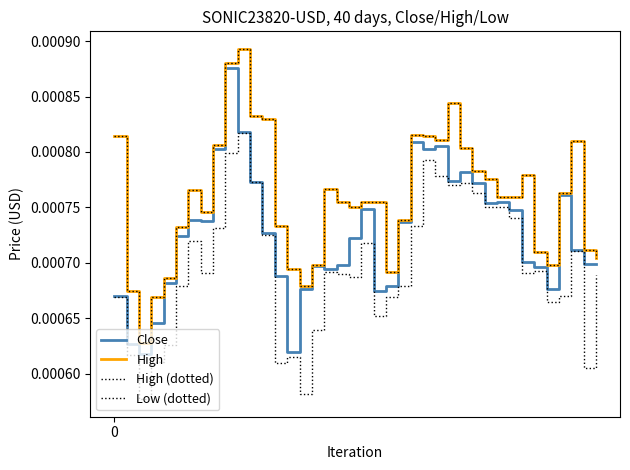

How many Close values are between 0 and 1?

40